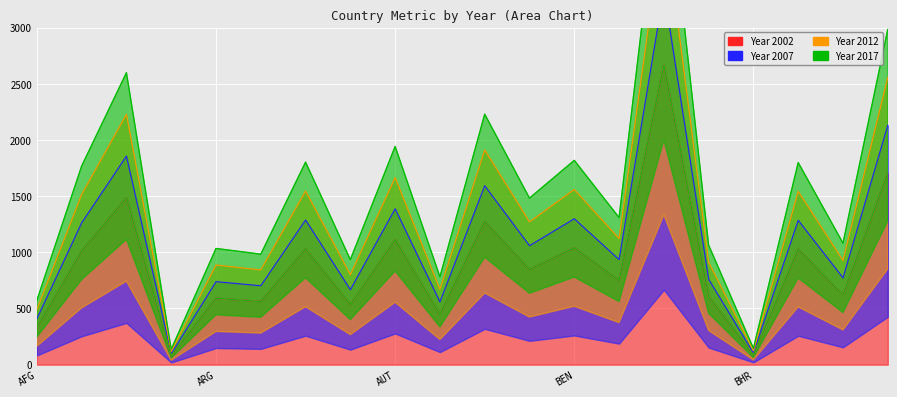

Between AGO and BEN, which series saw the biggest shift?

2017